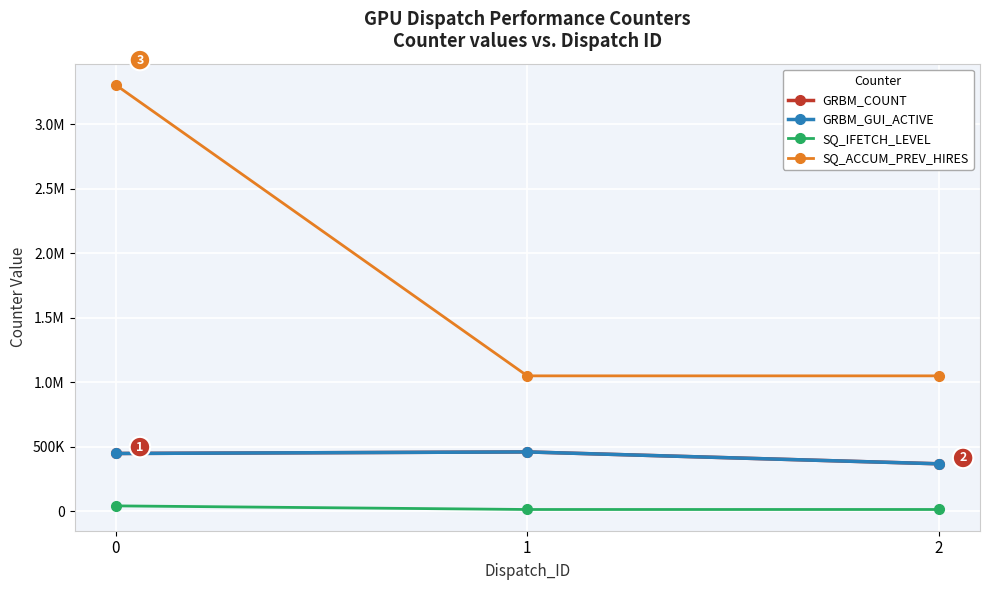

Rank the categories by SQ_IFETCH_LEVEL value from lowest to highest.

1, 2, 0